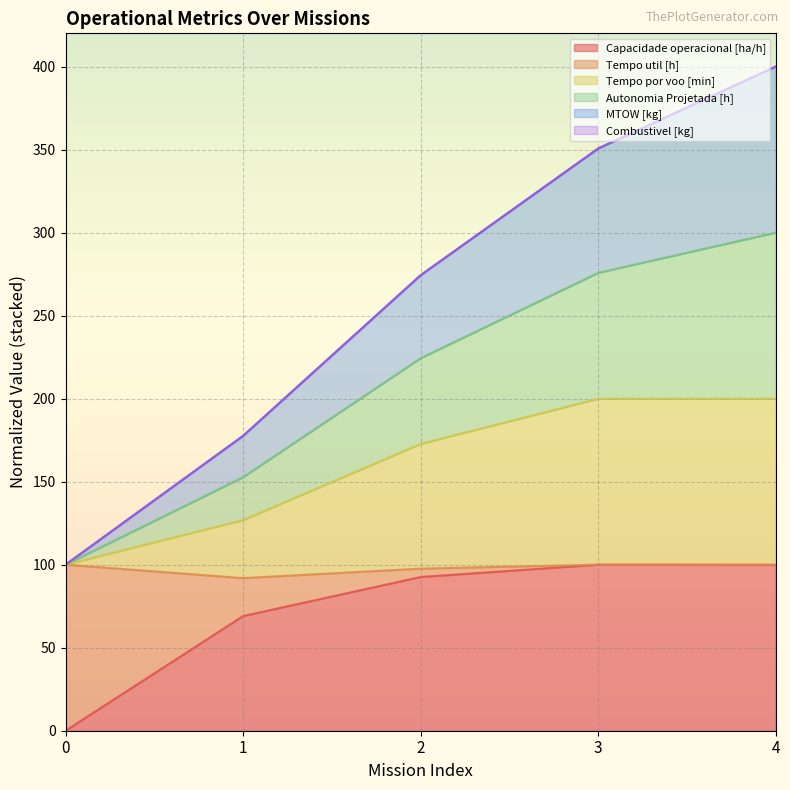

What is the maximum value for Capacidade operacional [ha/h]?

100.0